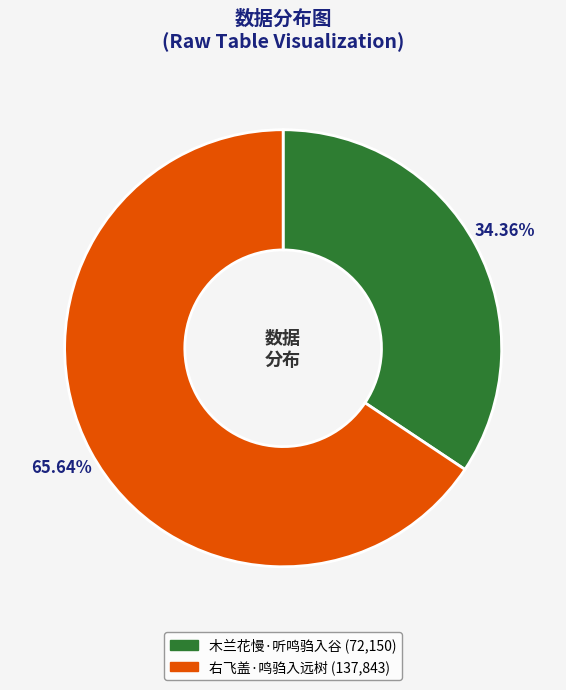

Which slice is the smallest?

木兰花慢·听鸣驺入谷